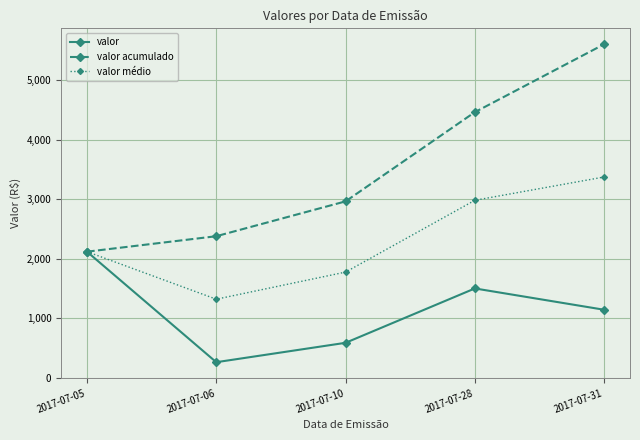

True or false: valor médio has a value of 2118.0 at 2017-07-05.

True